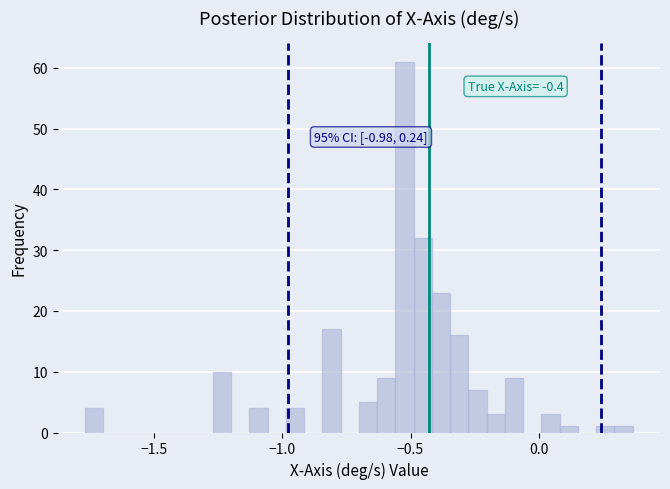

Read against the x-axis, roughly where is the centre of the tallest bar?

-0.50